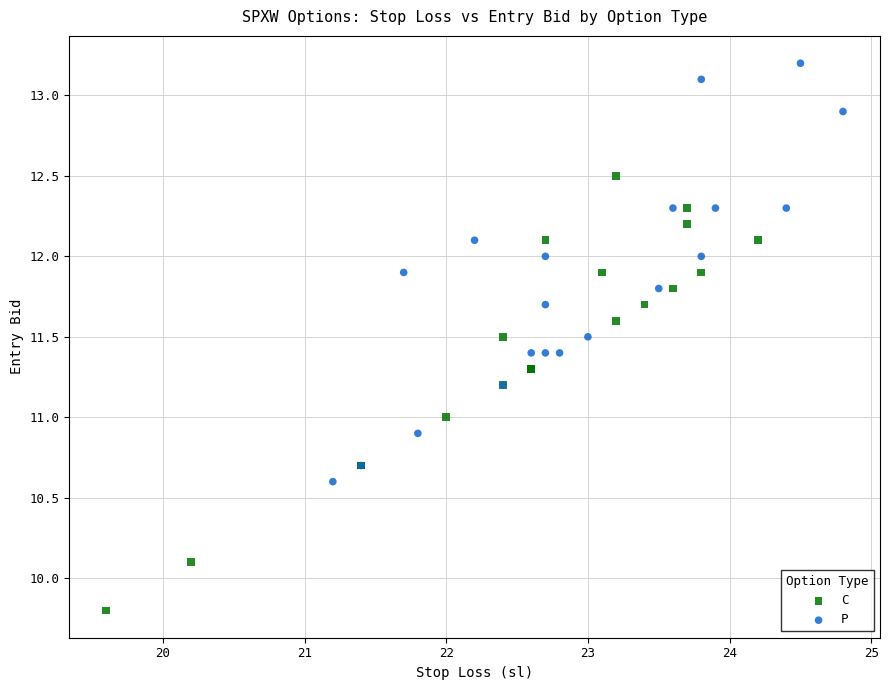

Which series contains the lowest Y value?

C